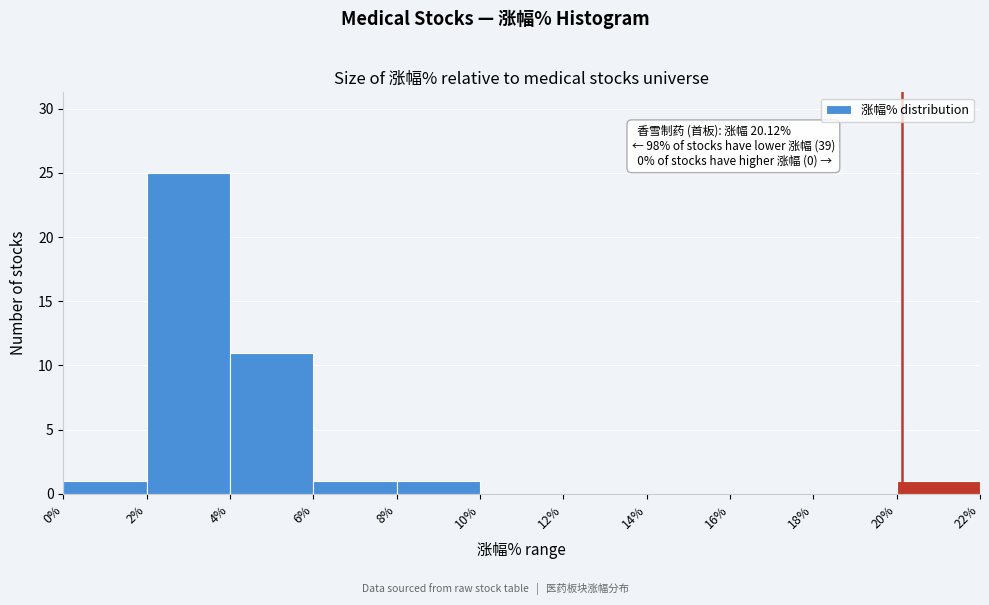

Which range on the x-axis has the tallest bar?

2% to 4%